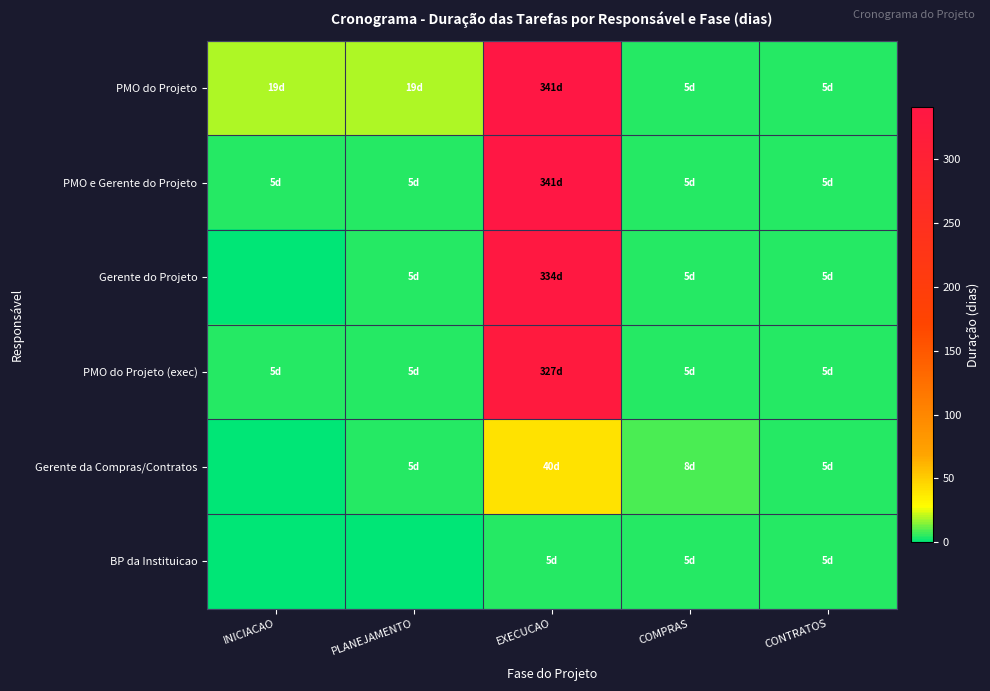

Reading right to left, what are all the values shown in this chart?

PMO do Projeto: CONTRATOS=5	COMPRAS=5	EXECUCAO=341	PLANEJAMENTO=19	INICIACAO=19
PMO e Gerente do Projeto: CONTRATOS=5	COMPRAS=5	EXECUCAO=341	PLANEJAMENTO=5	INICIACAO=5
Gerente do Projeto: CONTRATOS=5	COMPRAS=5	EXECUCAO=334	PLANEJAMENTO=5	INICIACAO=0
PMO do Projeto (exec): CONTRATOS=5	COMPRAS=5	EXECUCAO=327	PLANEJAMENTO=5	INICIACAO=5
Gerente da Compras/Contratos: CONTRATOS=5	COMPRAS=8	EXECUCAO=40	PLANEJAMENTO=5	INICIACAO=0
BP da Instituicao: CONTRATOS=5	COMPRAS=5	EXECUCAO=5	PLANEJAMENTO=0	INICIACAO=0